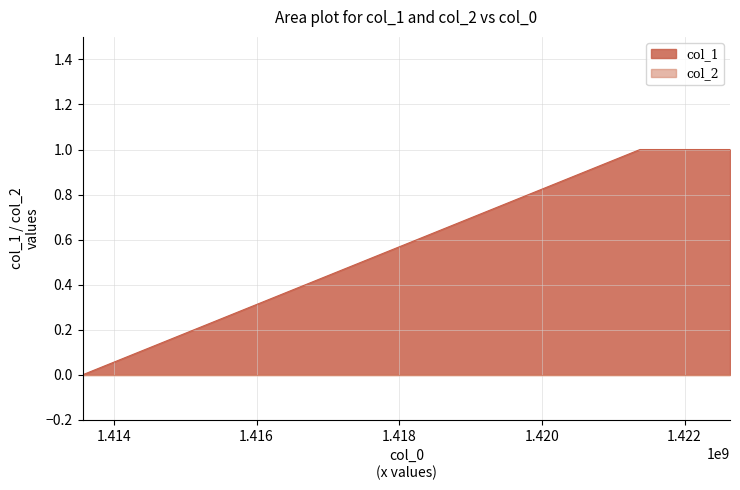

True or false: the data shows 1 at 1413562277.

False